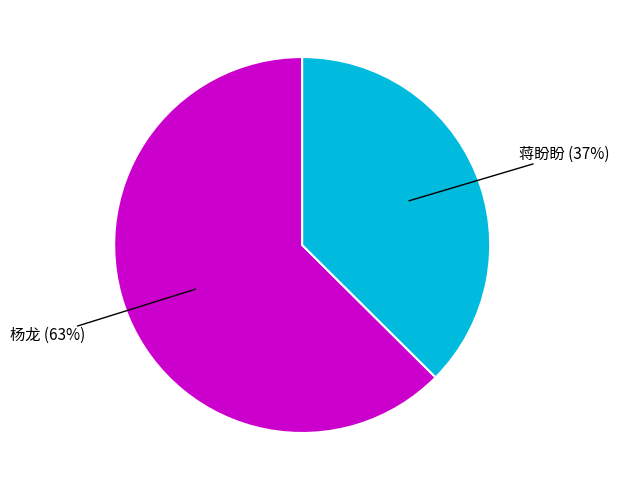

Is there a majority slice in this chart?

Yes